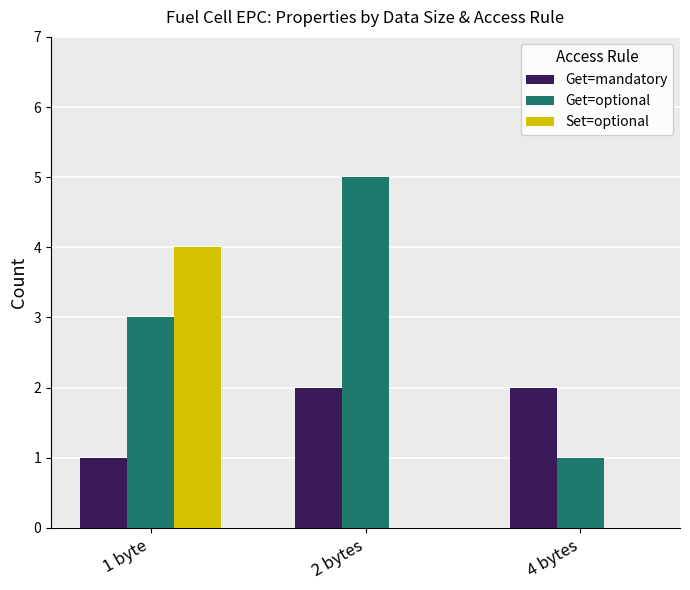

Is it true that Set=optional equals 2 at 1 byte?

False